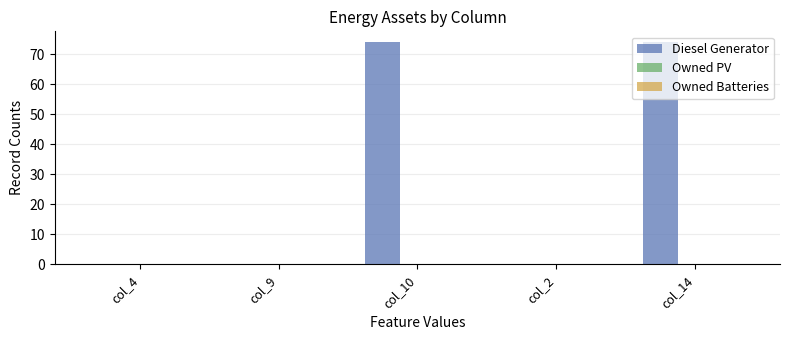

The value at col_4 is 0. True or false?

True